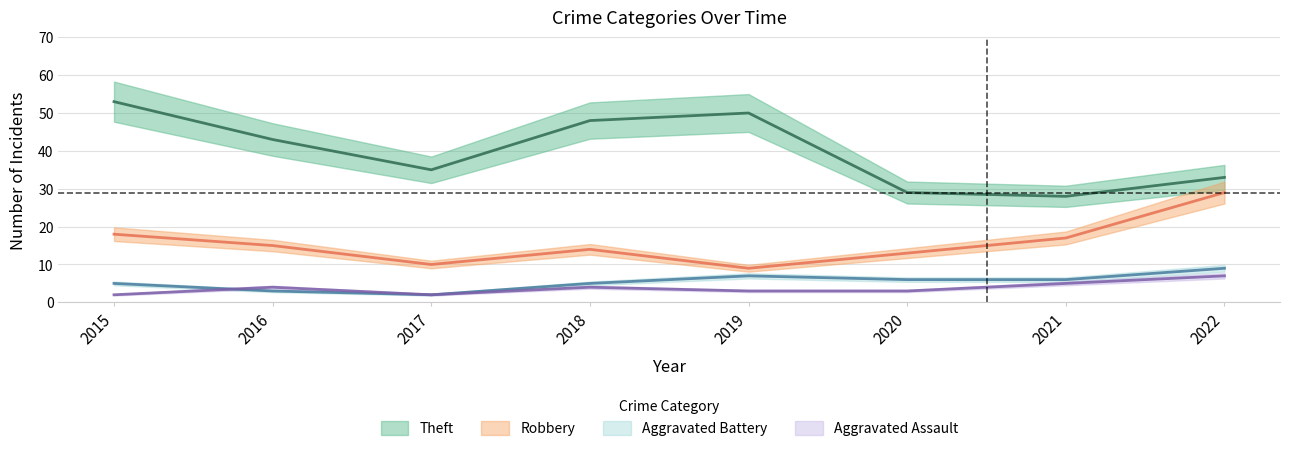

At 2016, list the series in order from smallest to largest.

Aggravated Battery, Aggravated Assault, Robbery, Theft